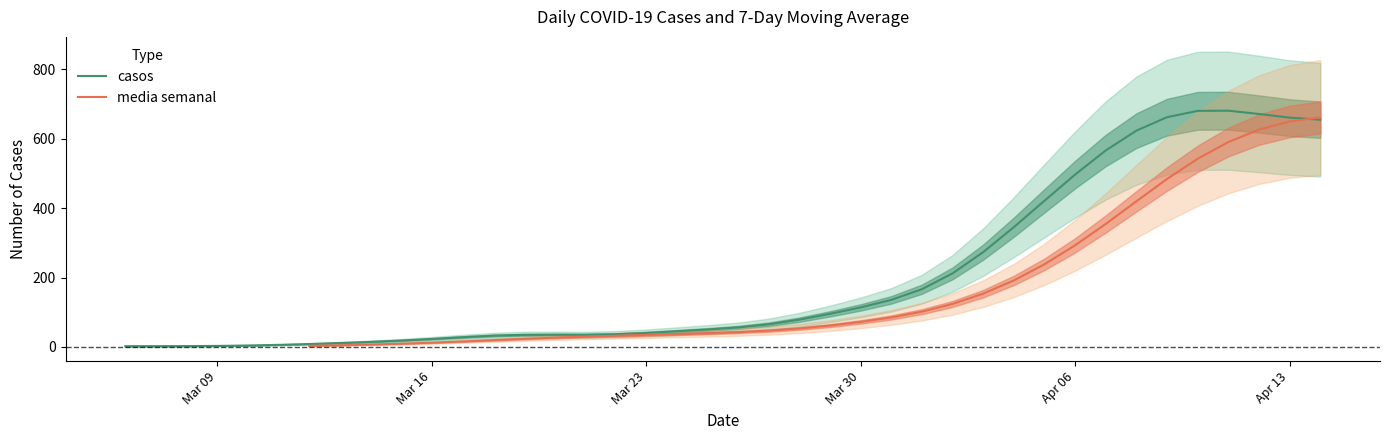

What are all the series names shown in the legend?

casos, media semanal